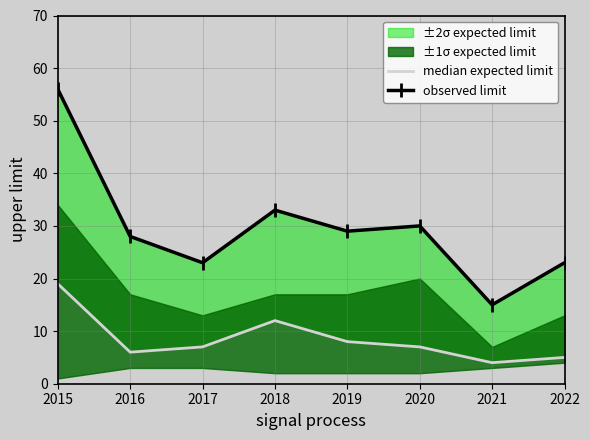

At which label does observed limit reach its peak?

2015